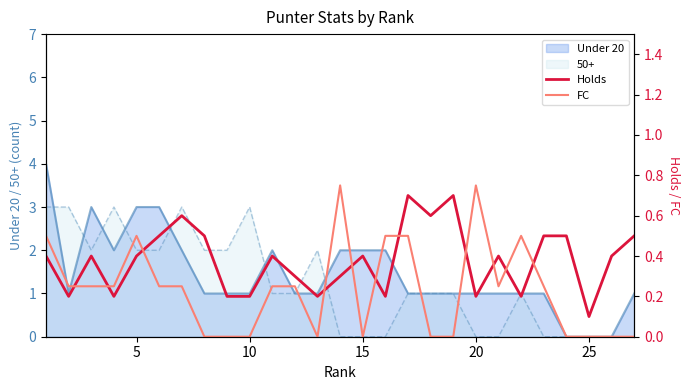

Is it true that FC equals 0.3 at 25?

False